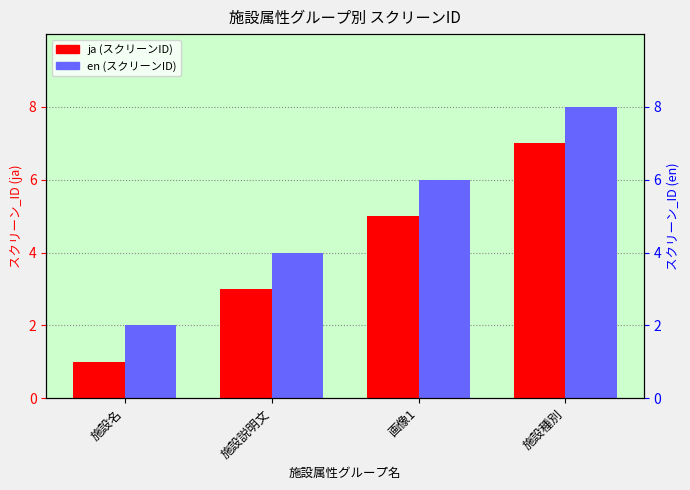

The value of en at 画像1 is 6. True or false?

True